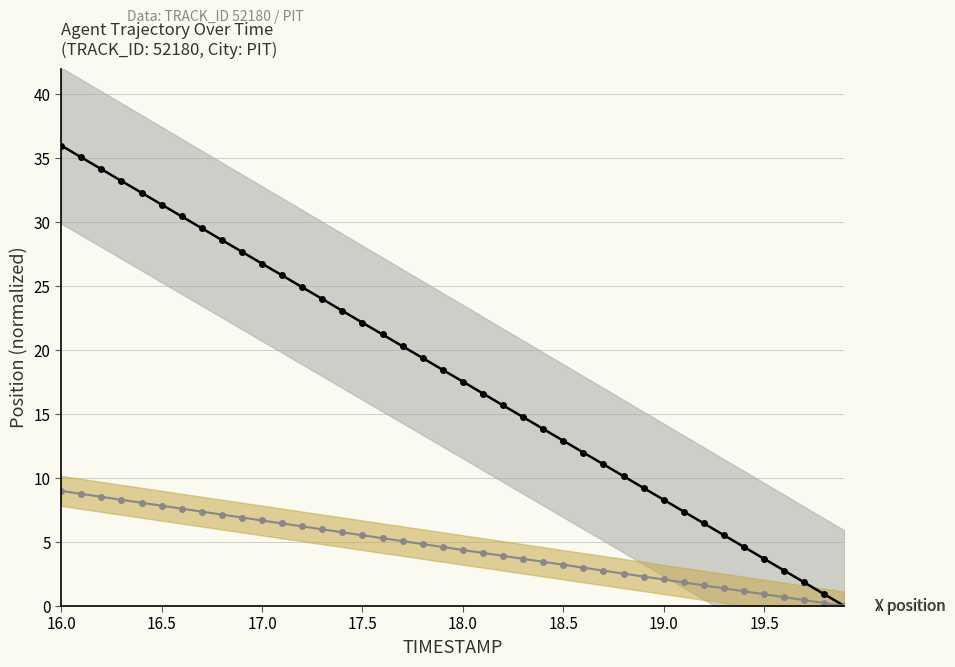

What is the average value of the X position series?

18.0